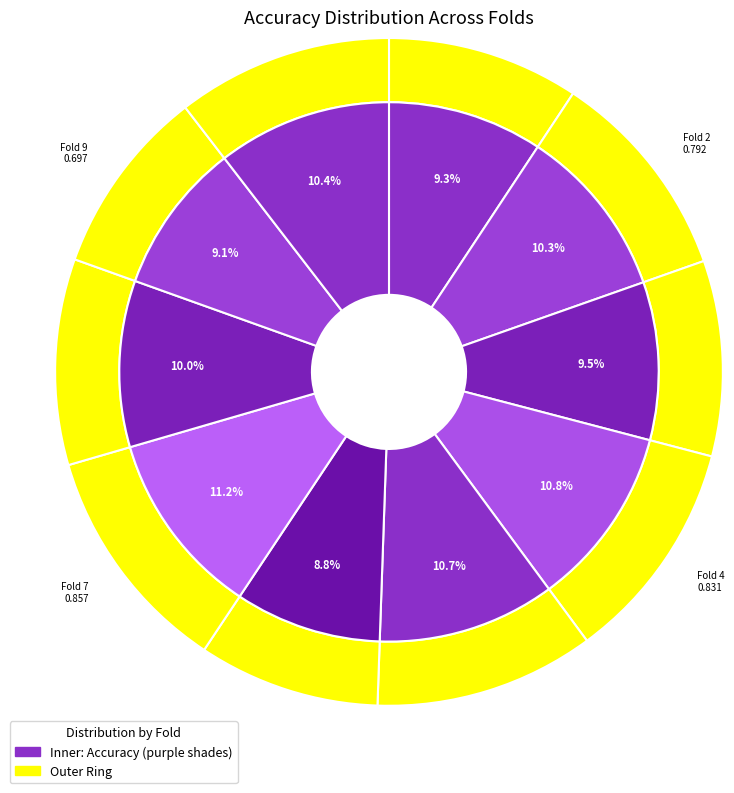

What percentage is NOT represented by Fold 7?

88.8%